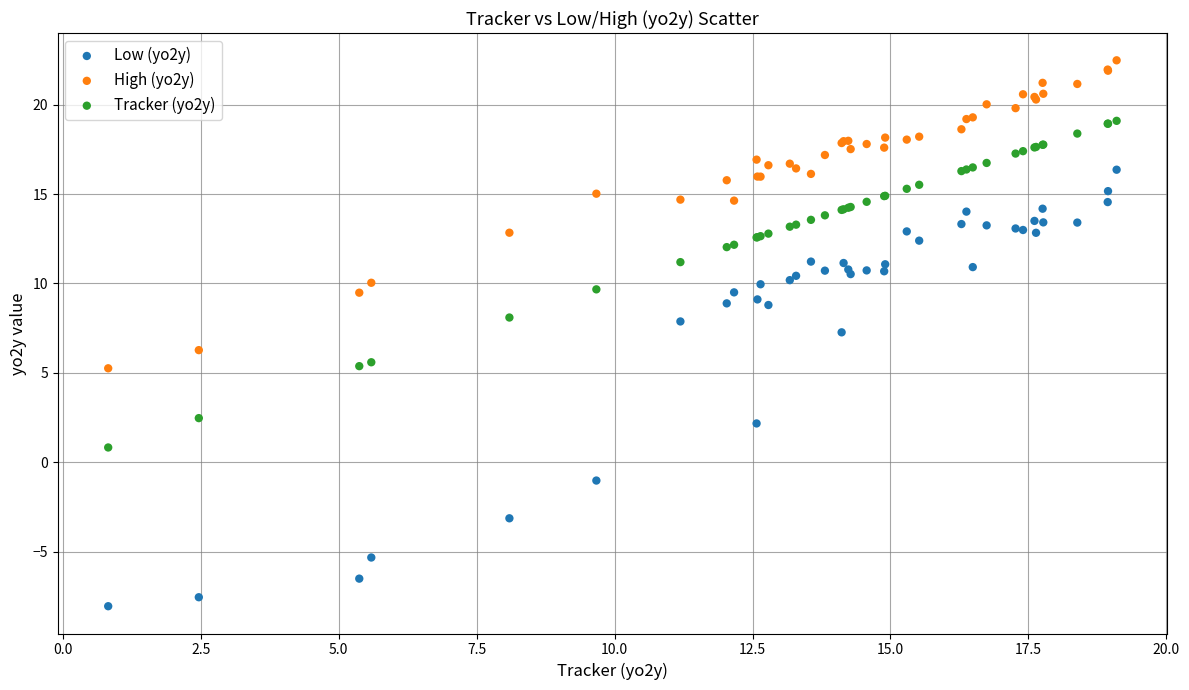

Which series contains the highest Y value?

High (yo2y)